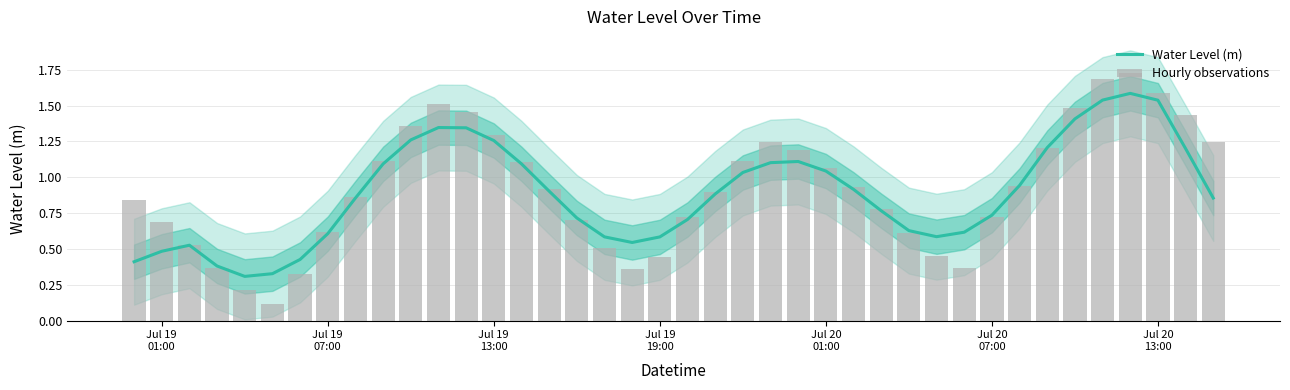

What is the highest value of the Water Level (m) series?

1.6